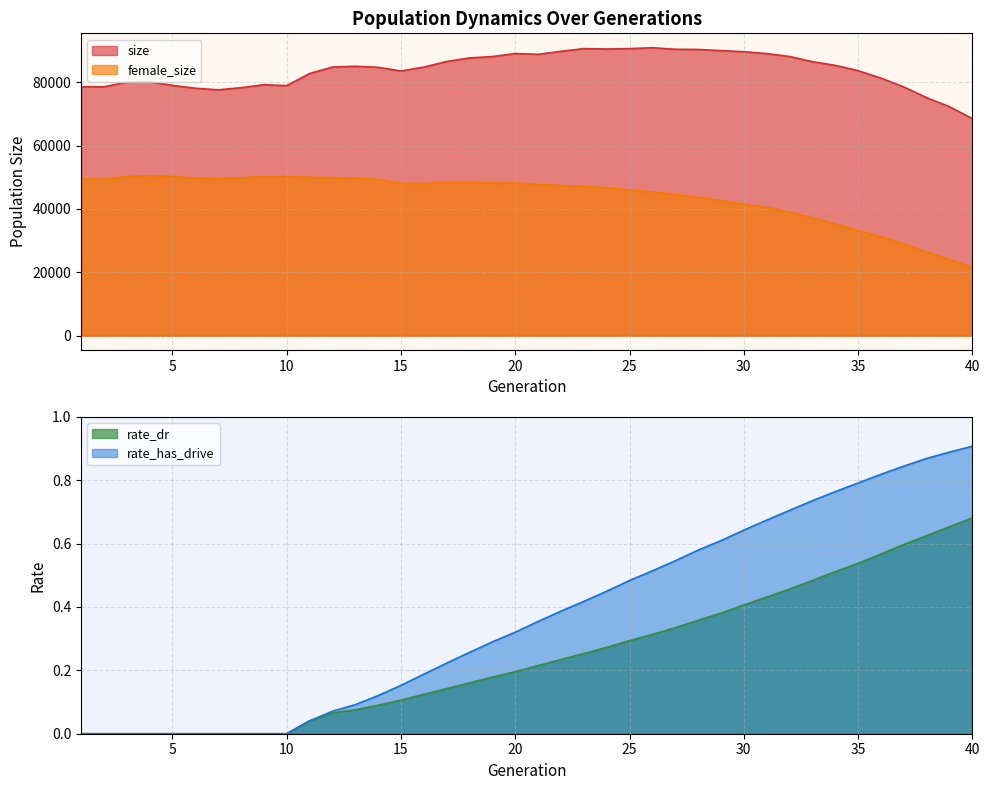

What is the sum of the size values at 19 and 9?

167294.0